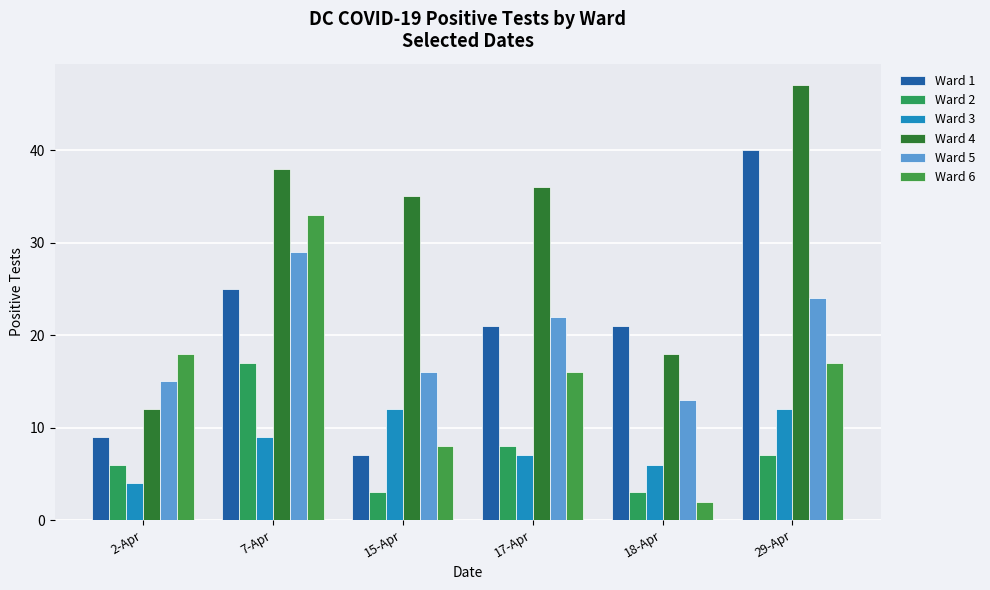

What is the total value across all series at 7-Apr?

151